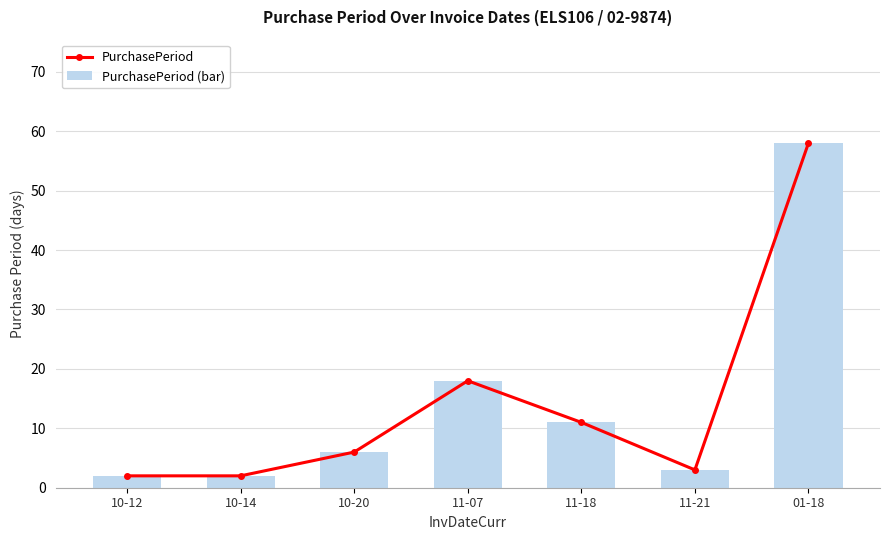

What is the difference between the second highest and minimum values in the PurchasePeriod series?

16